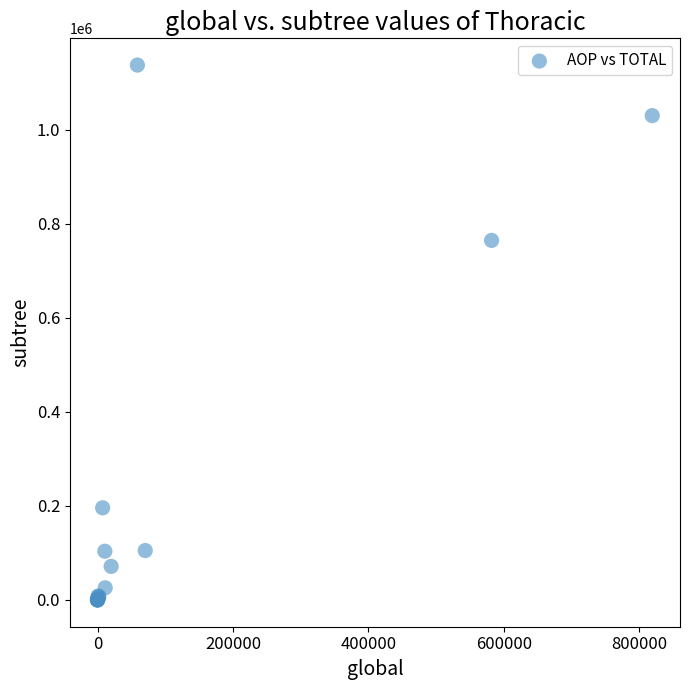

What Y value in the scatter plot is closest to 568943?

764931